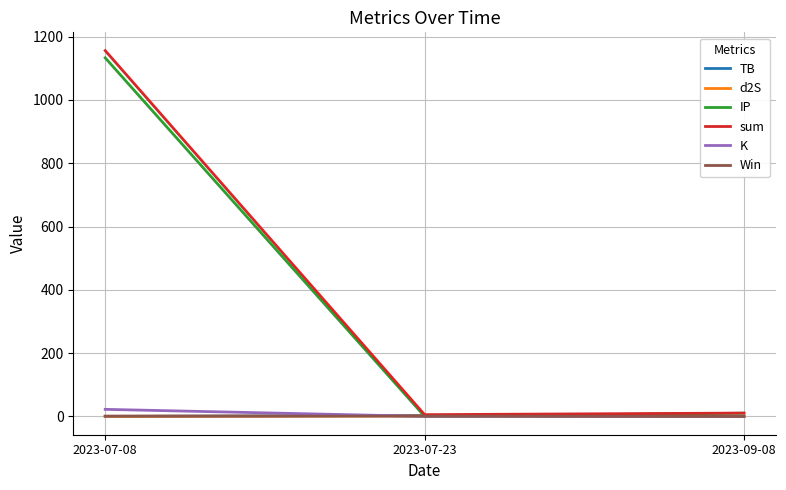

Does the chart display data point markers on the line(s)?

No